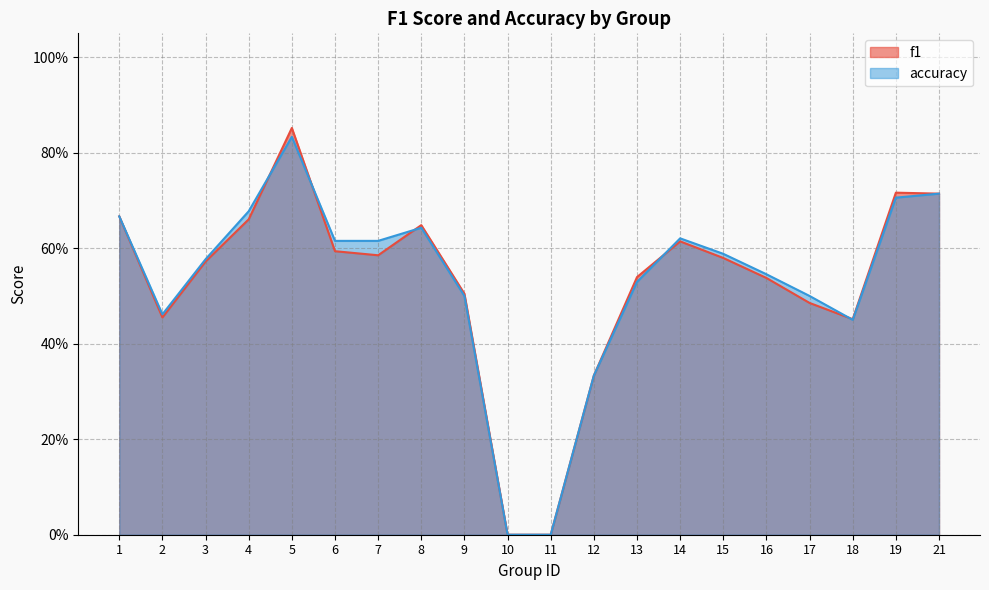

How many lines are shown in the chart?

2